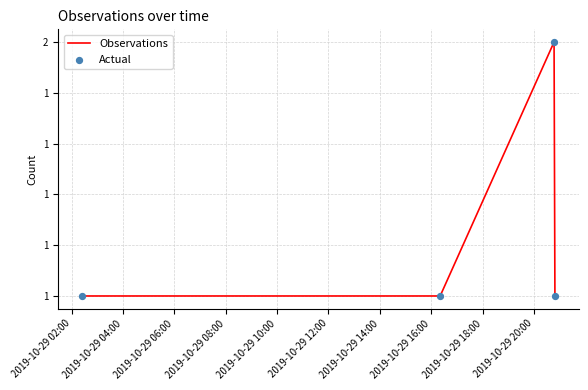

Is this an area chart (filled region under the line)?

No